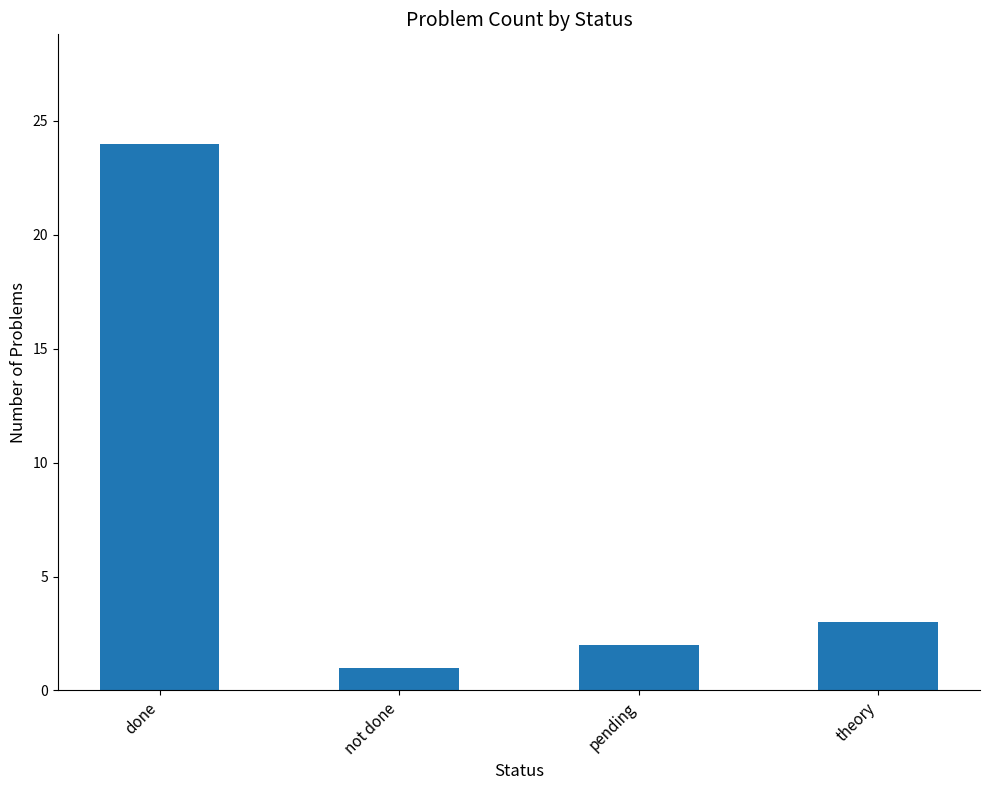

What is the sum of all values?

30